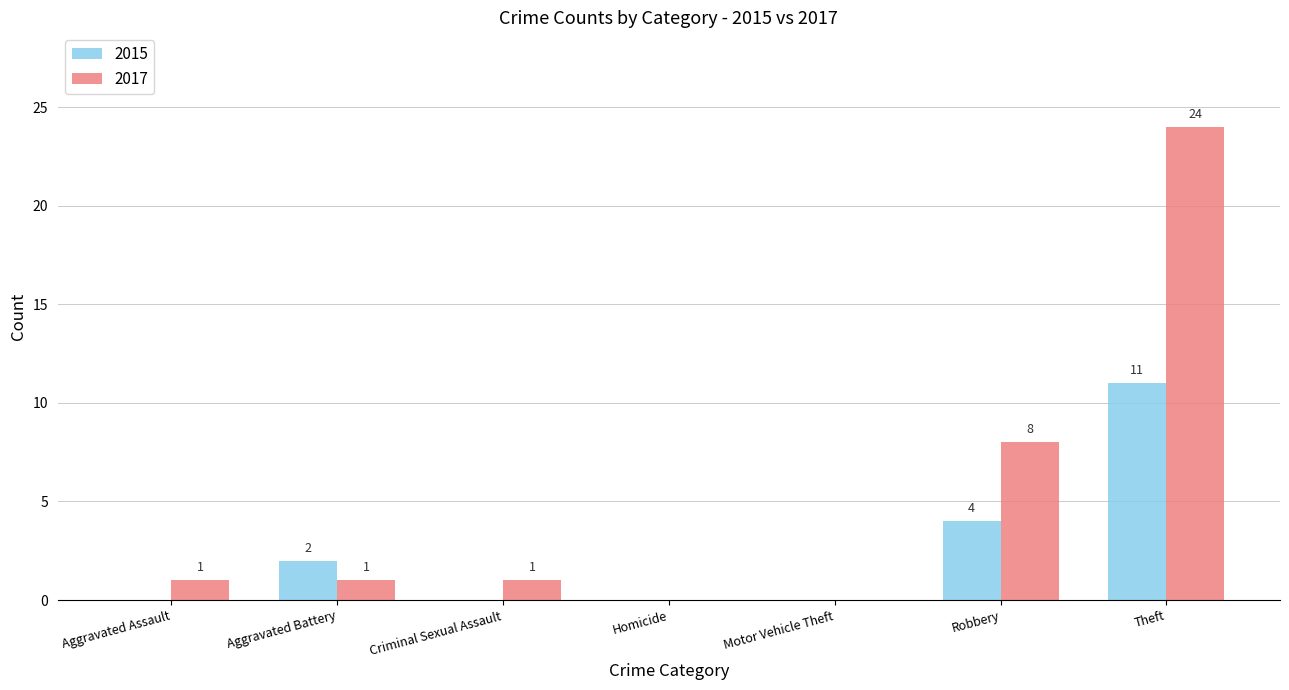

How many 2015 values are between 0 and 4?

6